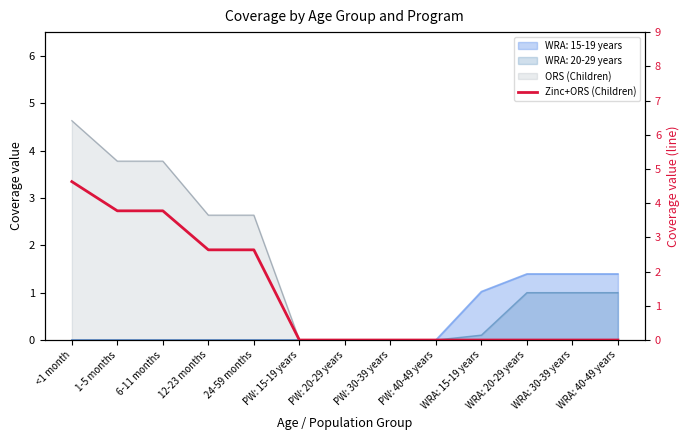

What is the change in value from <1 month to 6-11 months?

-0.9